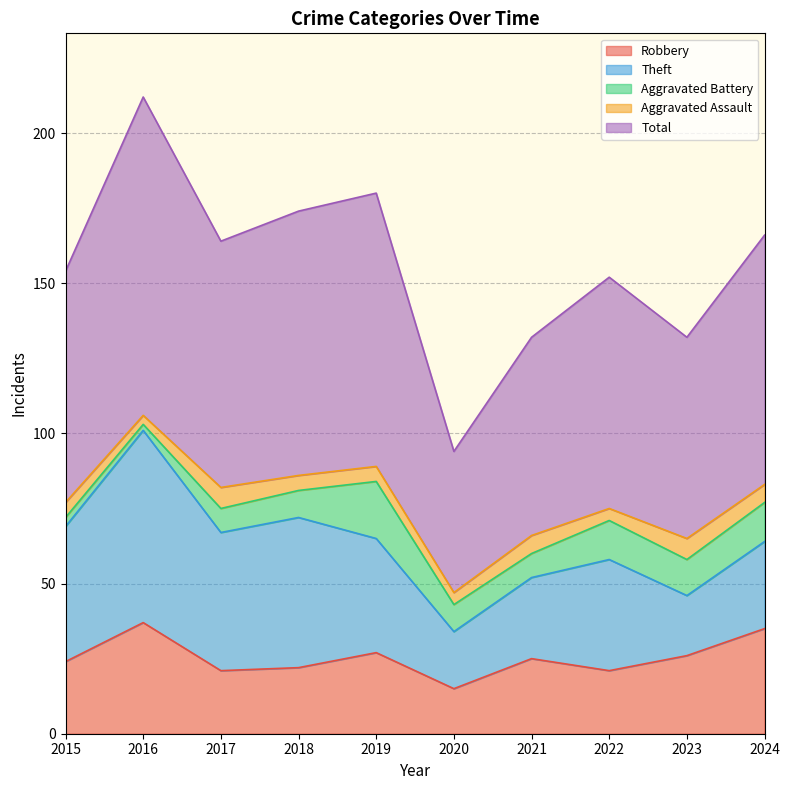

What is the difference between the Theft values at 2024 and 2015?

16